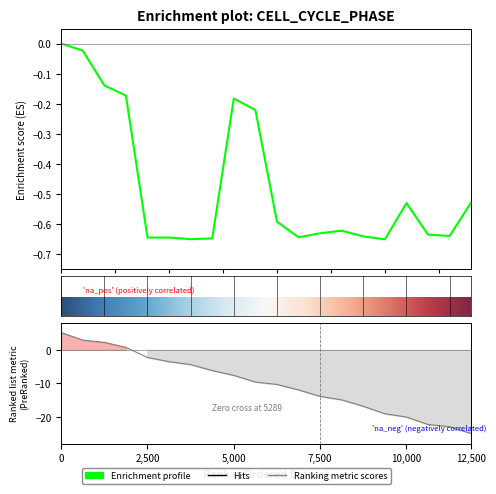

Rank the categories by value from highest to lowest.

1, 2, 3, 4, 9, 10, 20, 17, 11, 14, 13, 18, 19, 15, 12, 5, 6, 8, 7, 16